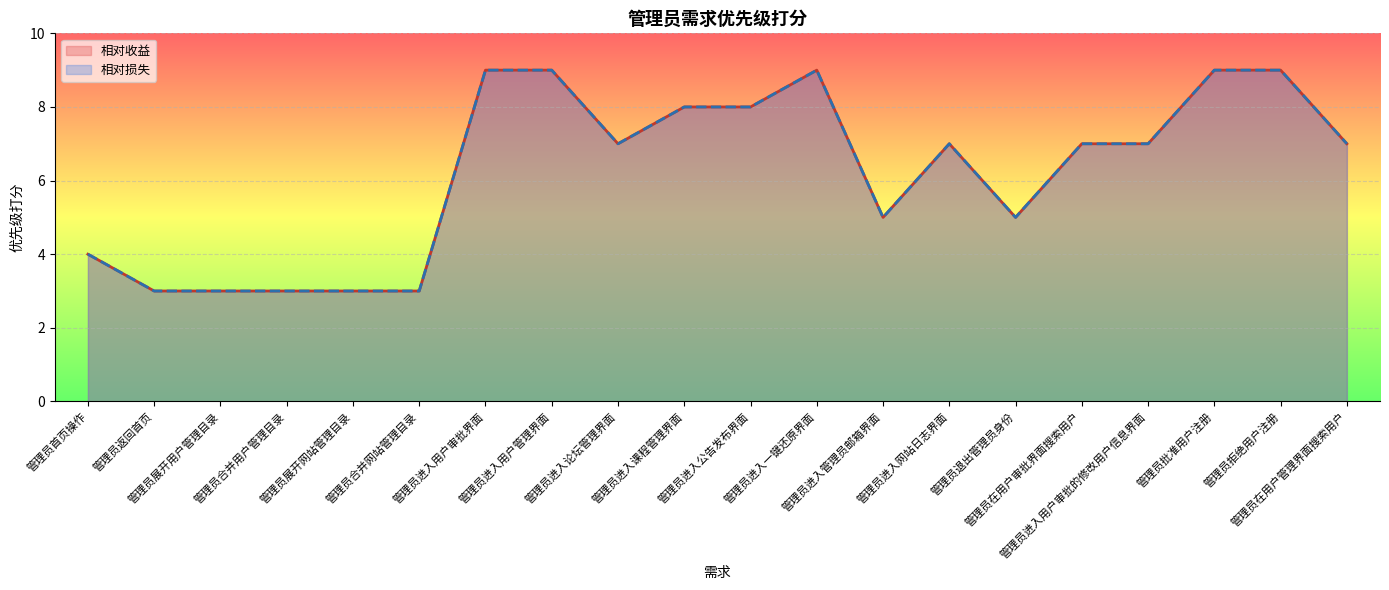

The 相对损失 series shows 5 at 管理员退出管理员身份. True or false?

True